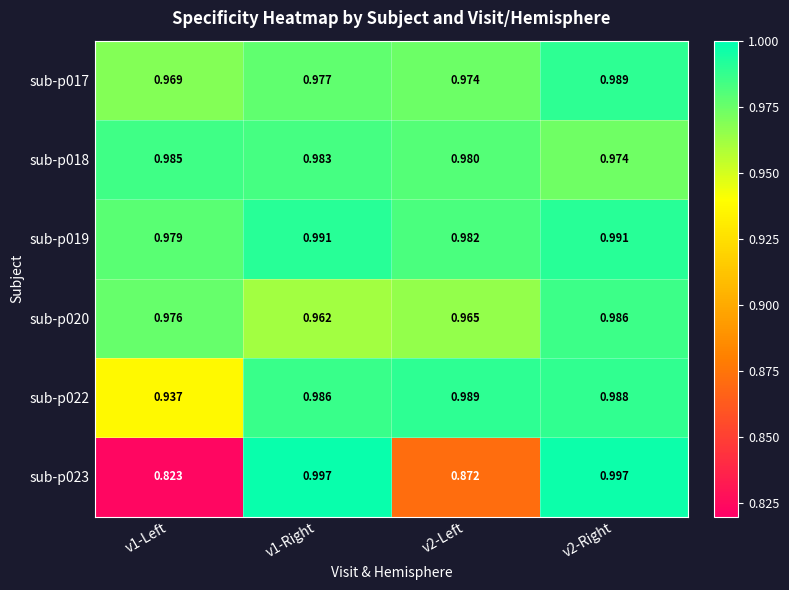

Count the number of categories in the chart.

4